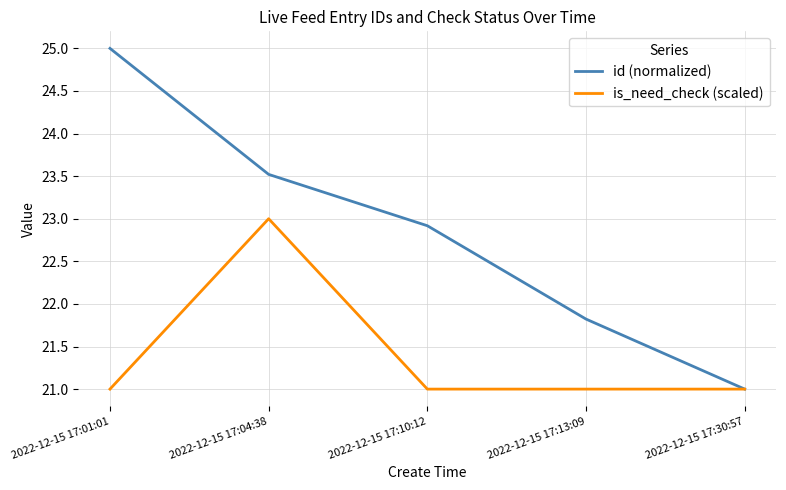

Which series has the widest spread of values?

id (normalized)